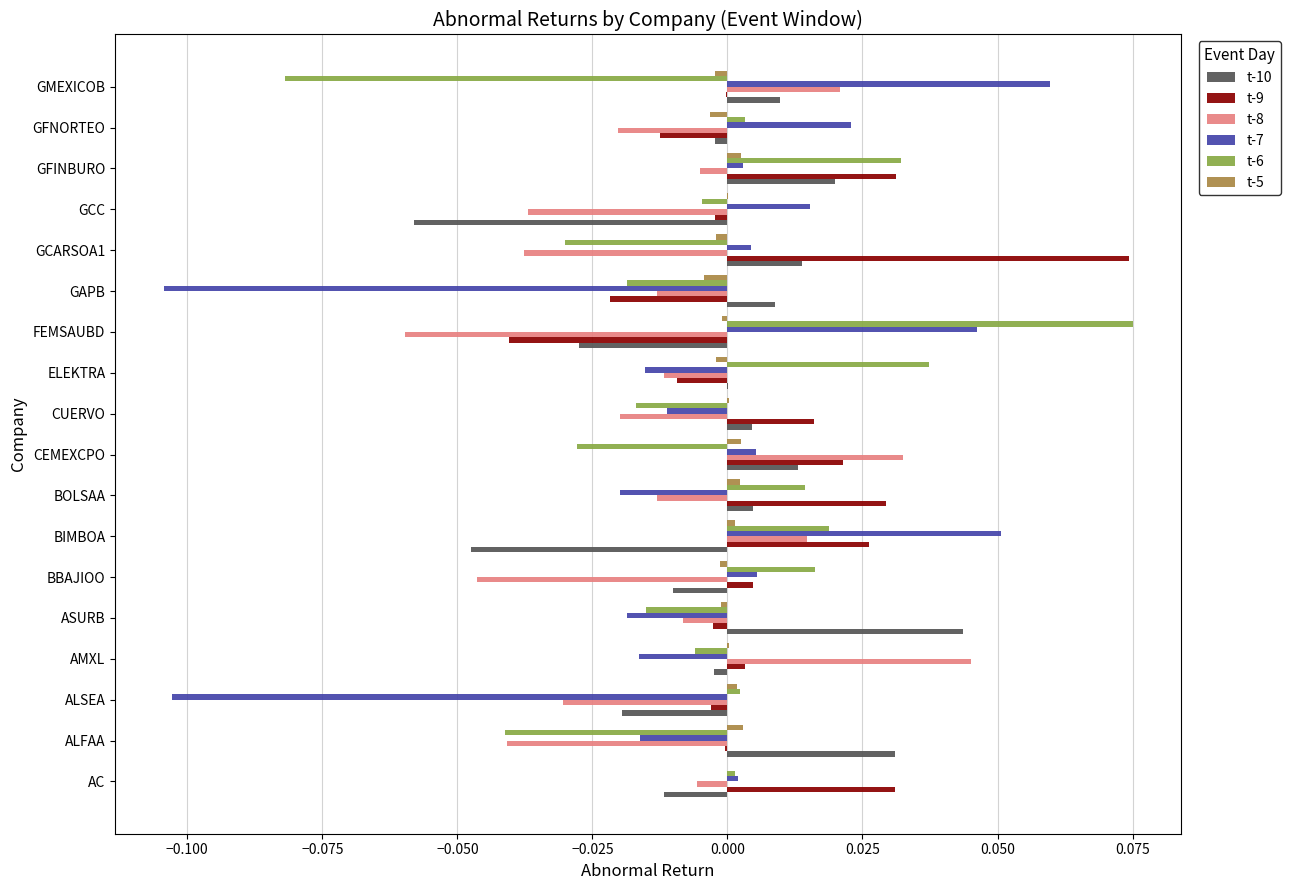

The value of t-5 at GFNORTEO is -0.0. True or false?

True